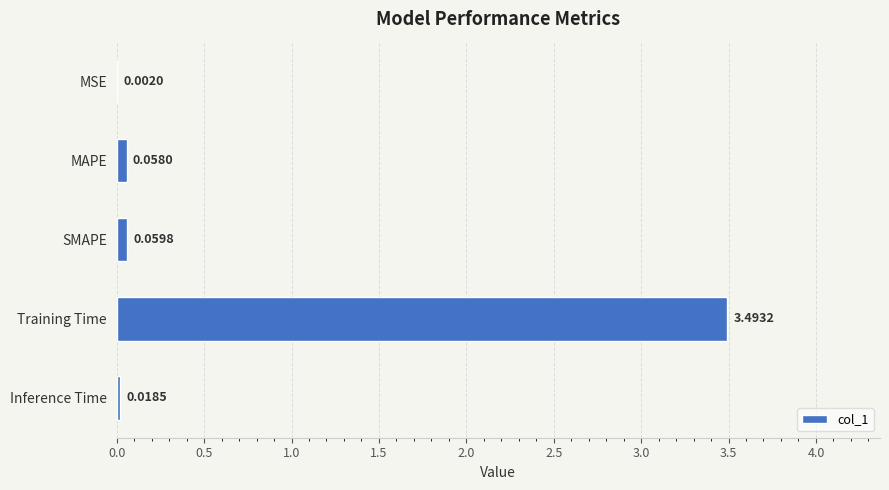

What is the sum of all values?

3.6